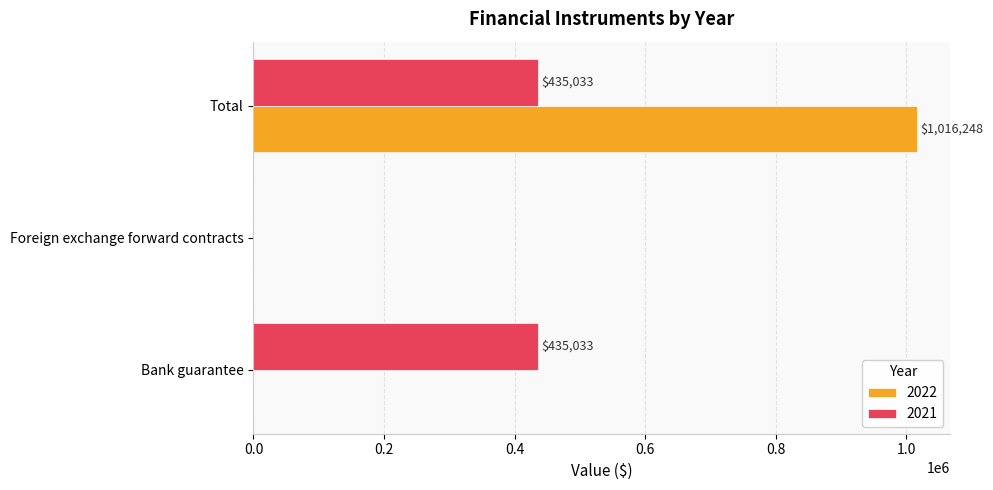

Is it true that 2021 equals 435033 at Total?

True